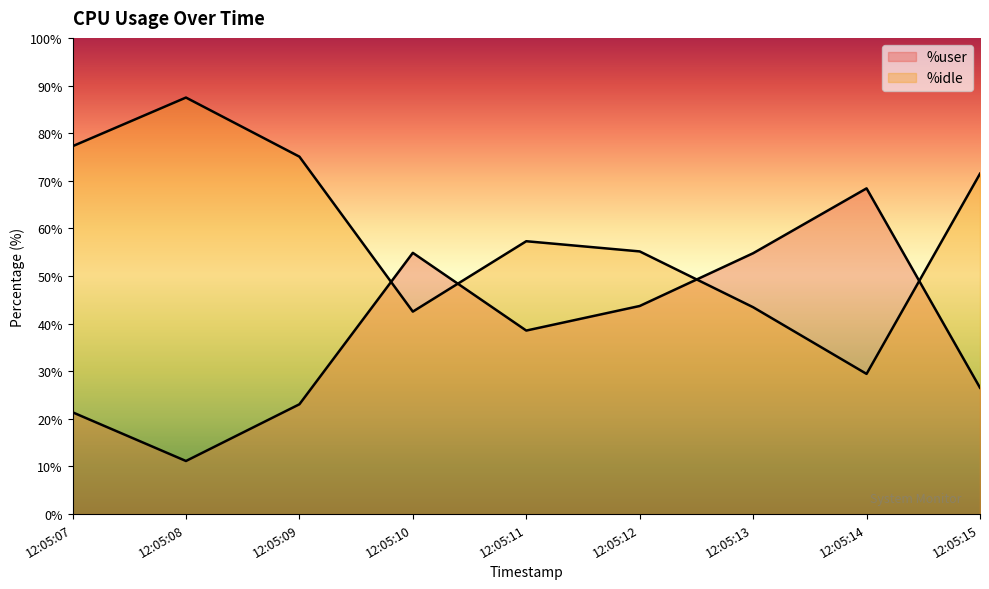

Is it true that %idle equals 76.9 at 12:05:13?

False